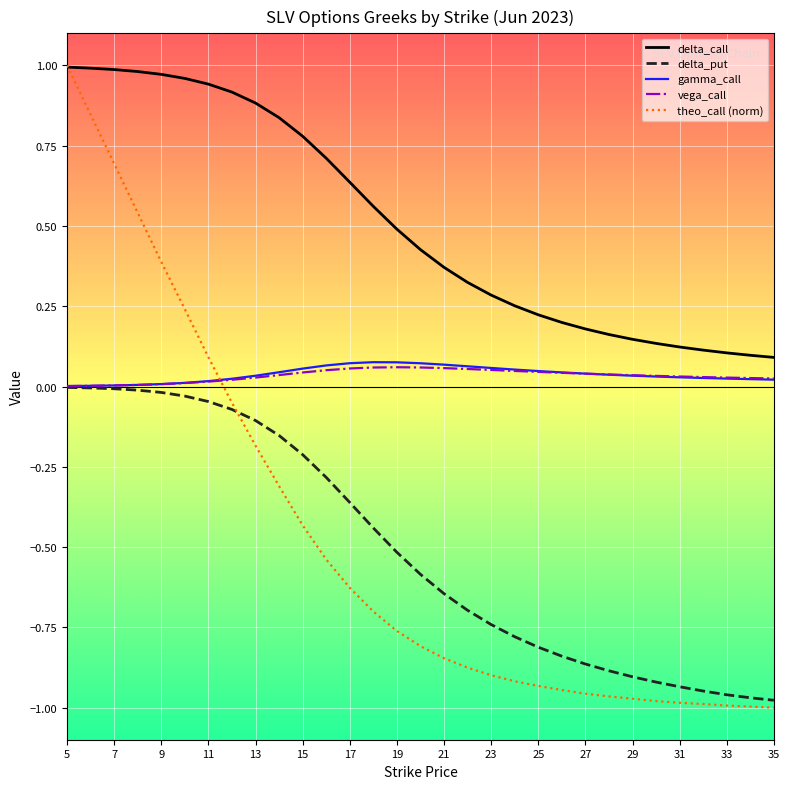

What are all the series names shown in the legend?

delta_call, delta_put, gamma_call, vega_call, theo_call (norm)